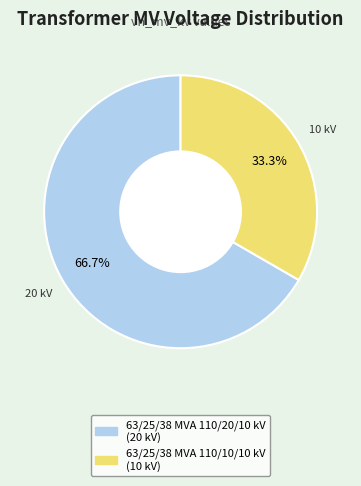

Is it true that 63/25/38 MVA 110/20/10 kV is 59% of the pie?

False